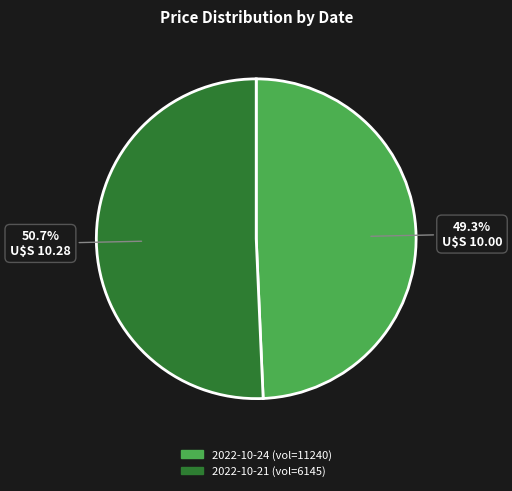

Is there a majority slice in this chart?

Yes